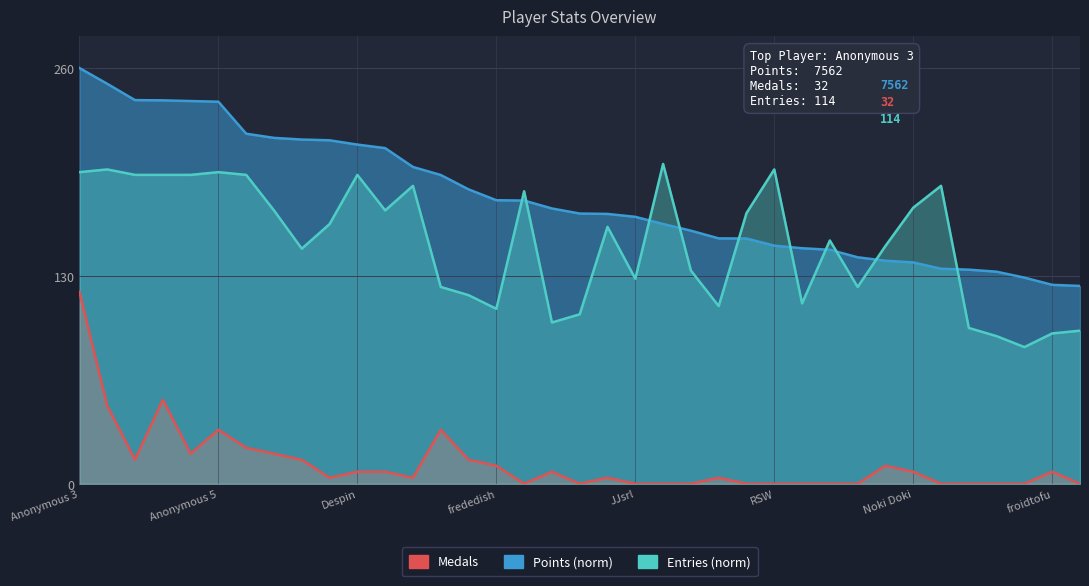

What is the spread (max minus min) of values at lumardy?

224.9